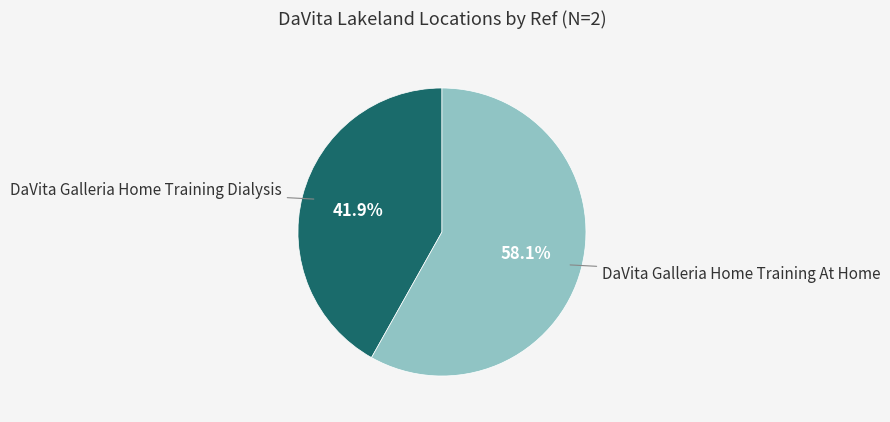

Is there any slice that represents more than half of the pie?

Yes